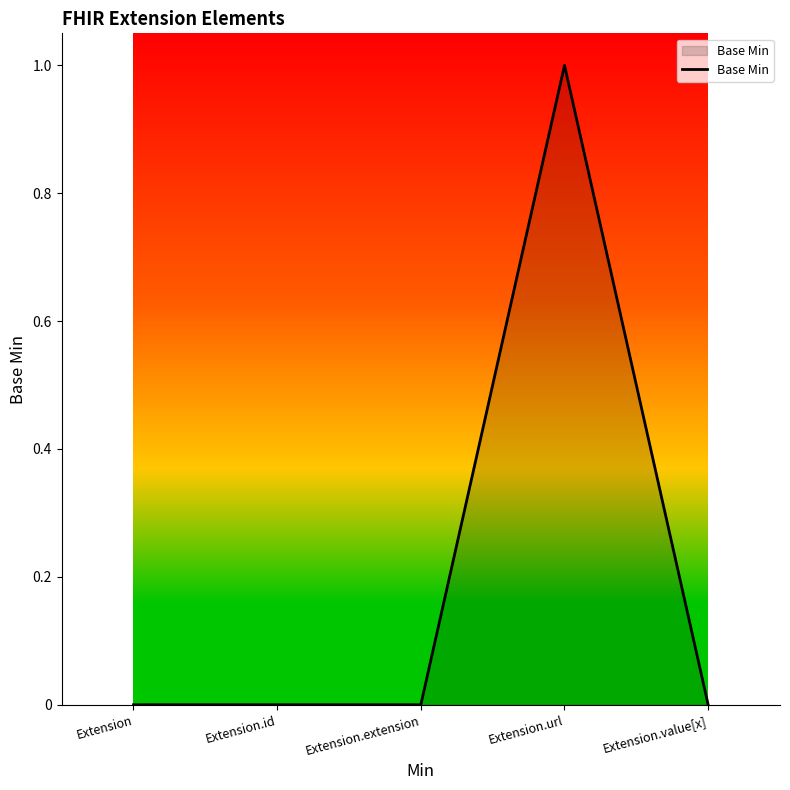

True or false: the data shows -1 at Extension.id.

False